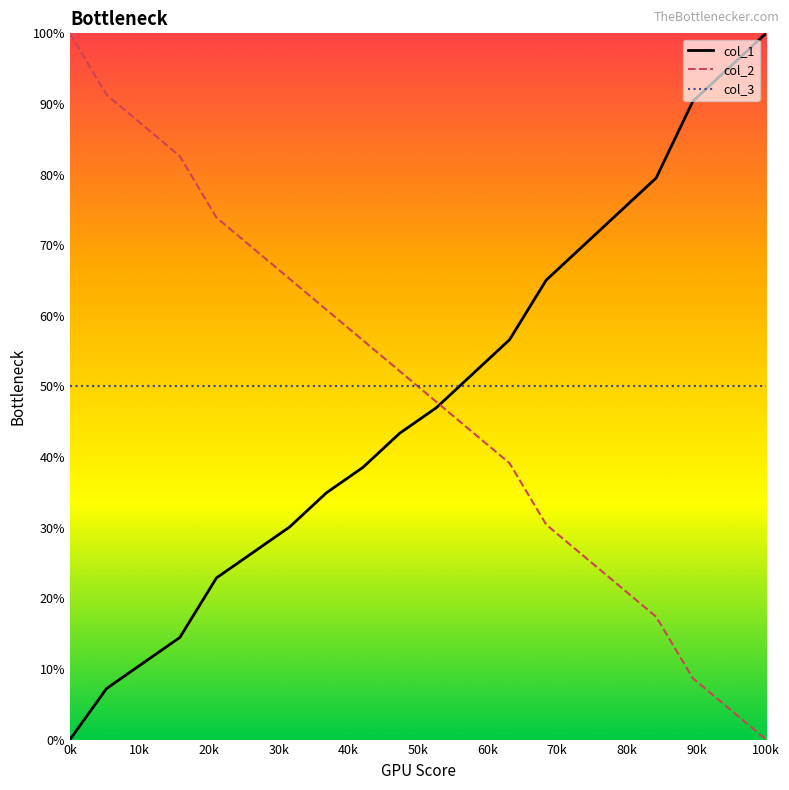

True or false: col_1 has more than 0 interior local peaks.

False